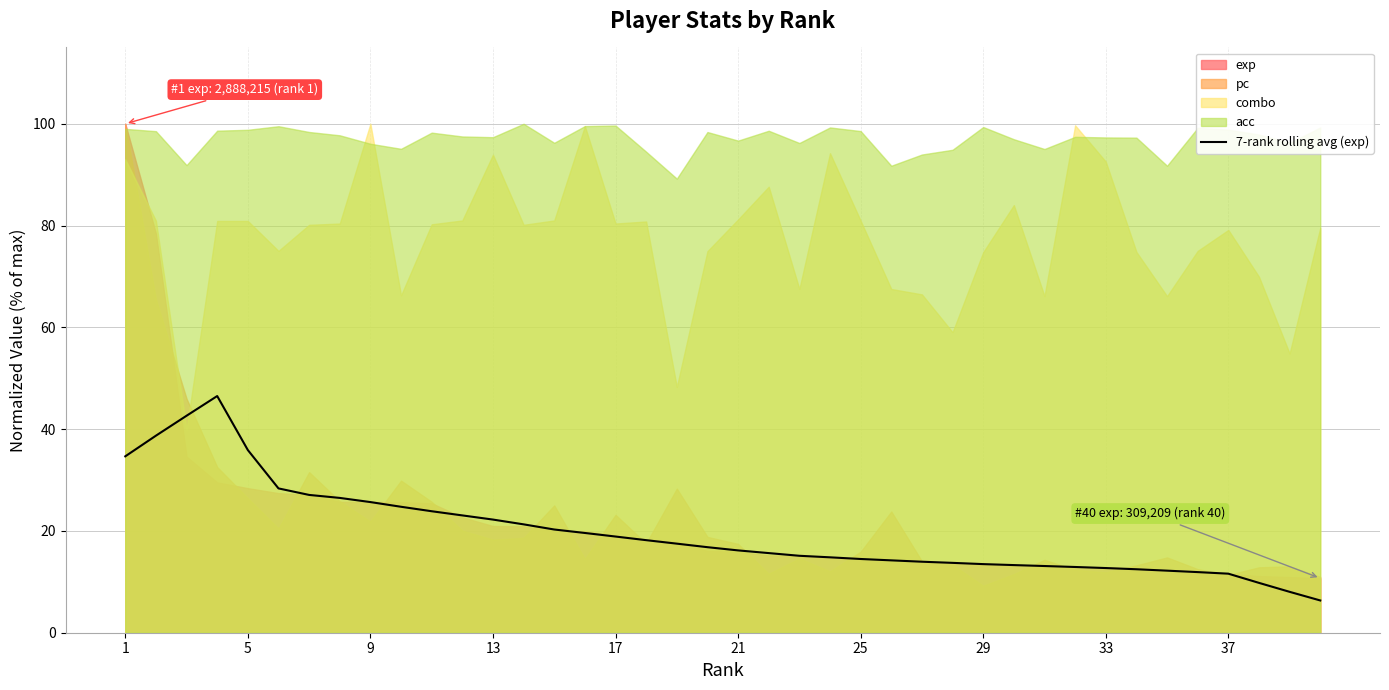

What is the minimum value for 7-rank rolling avg (exp)?

6.3